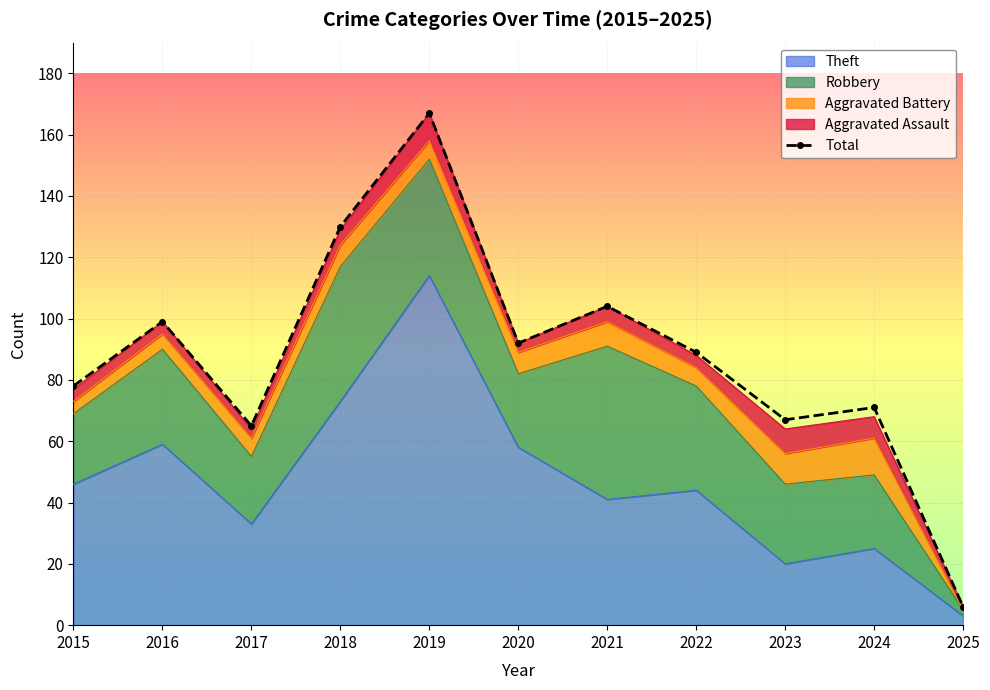

Which category has the highest value across all series?

2019